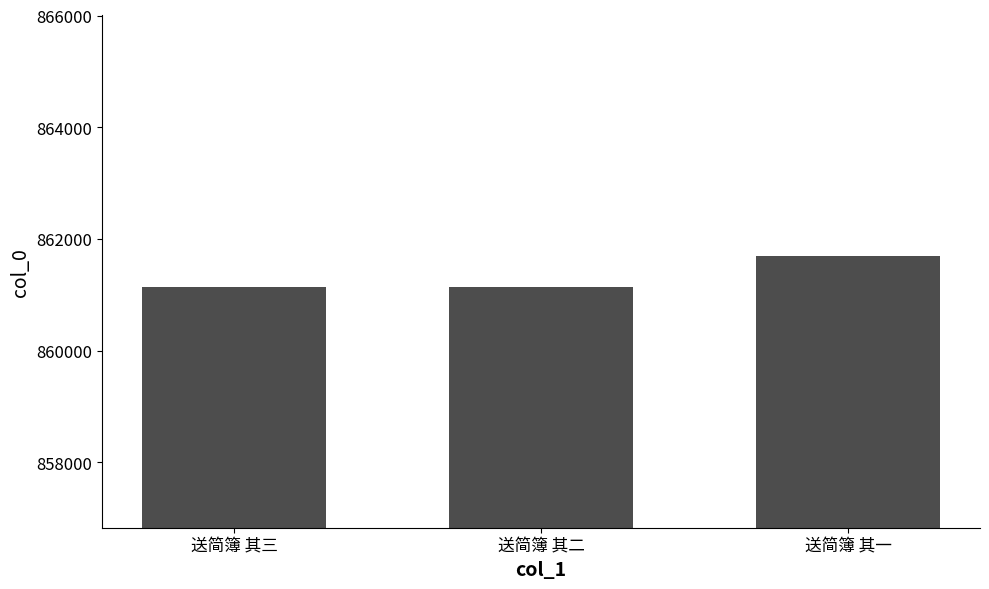

True or false: the data shows 861132 at 送简簿 其二.

True